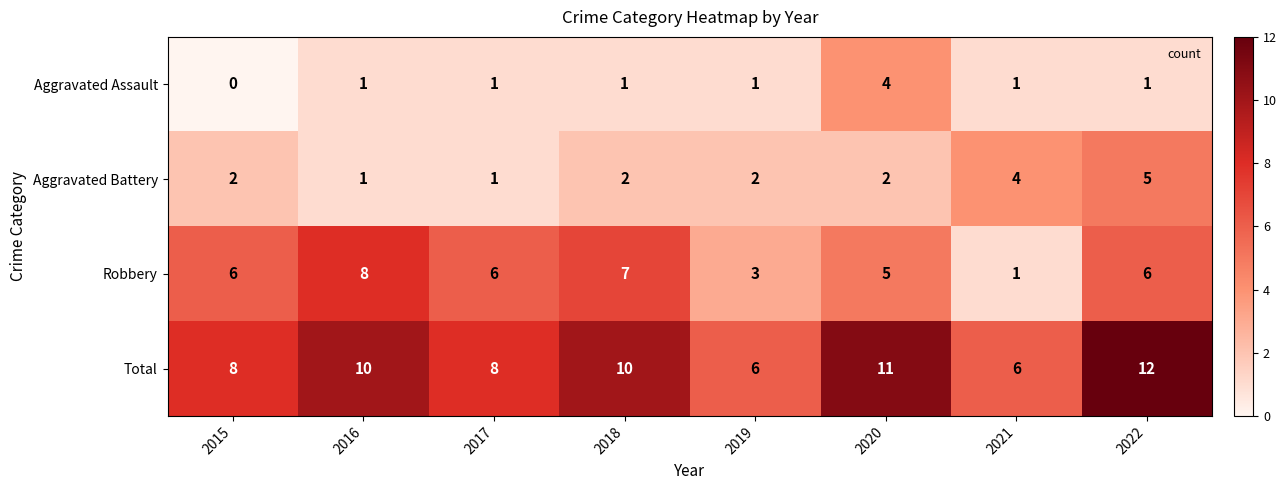

List the series in order of their peak value, highest first.

Total, Robbery, Aggravated Battery, Aggravated Assault